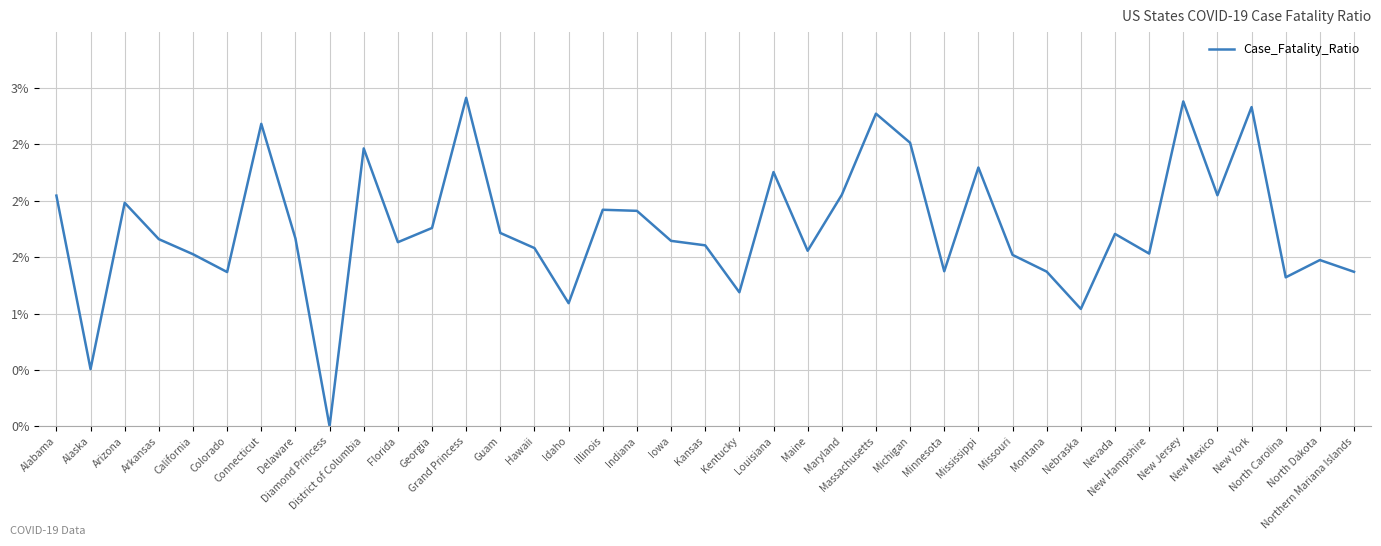

What is the difference between the maximum and second lowest values?

2.4